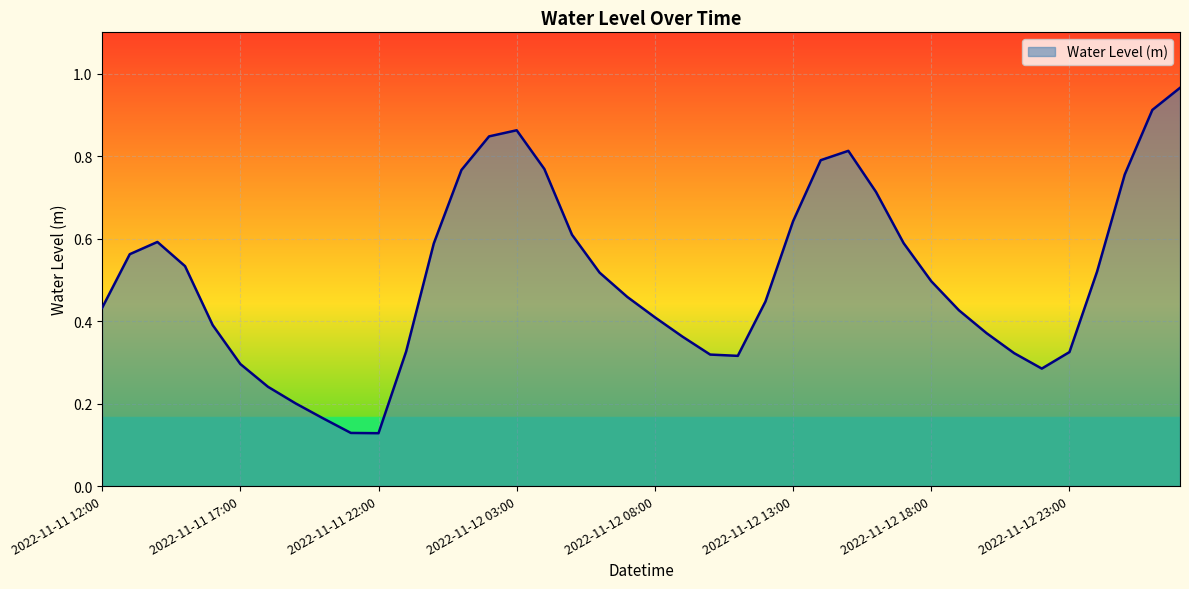

Where is the first local maximum?

2022-11-11 14:00